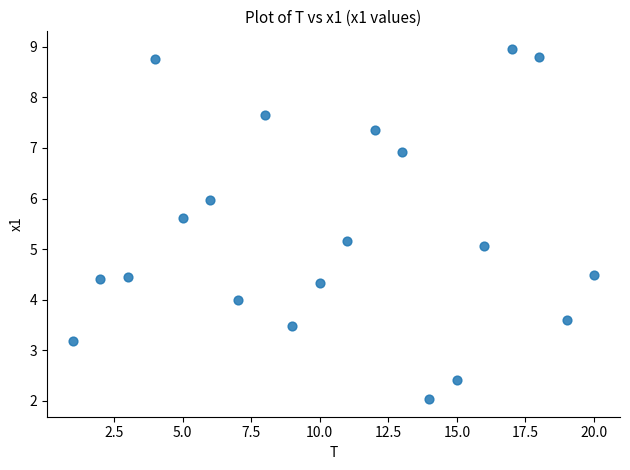

What is the range of X values (max minus min)?

19.0